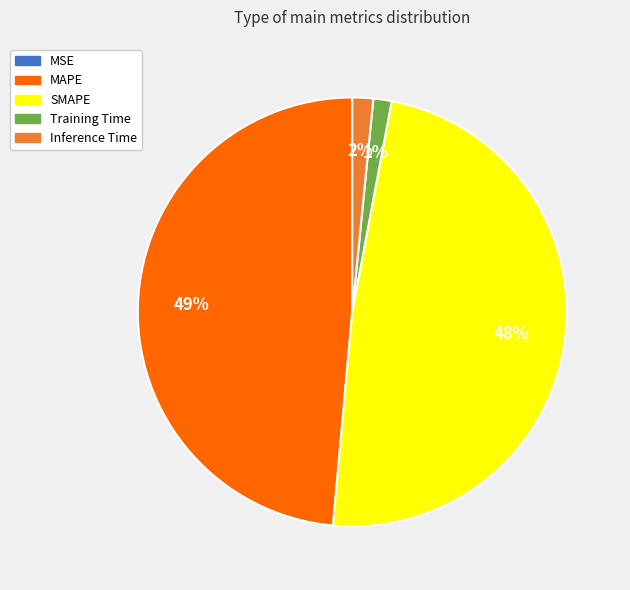

Does Training Time account for over 50% of the chart?

No